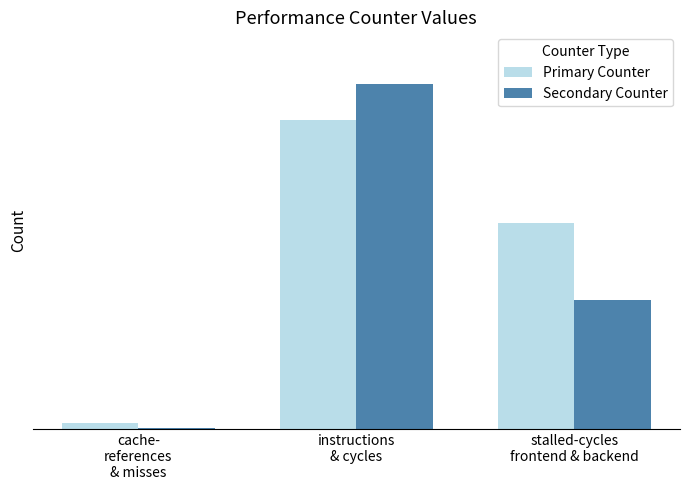

What are all the series names shown in the legend?

Primary Counter, Secondary Counter